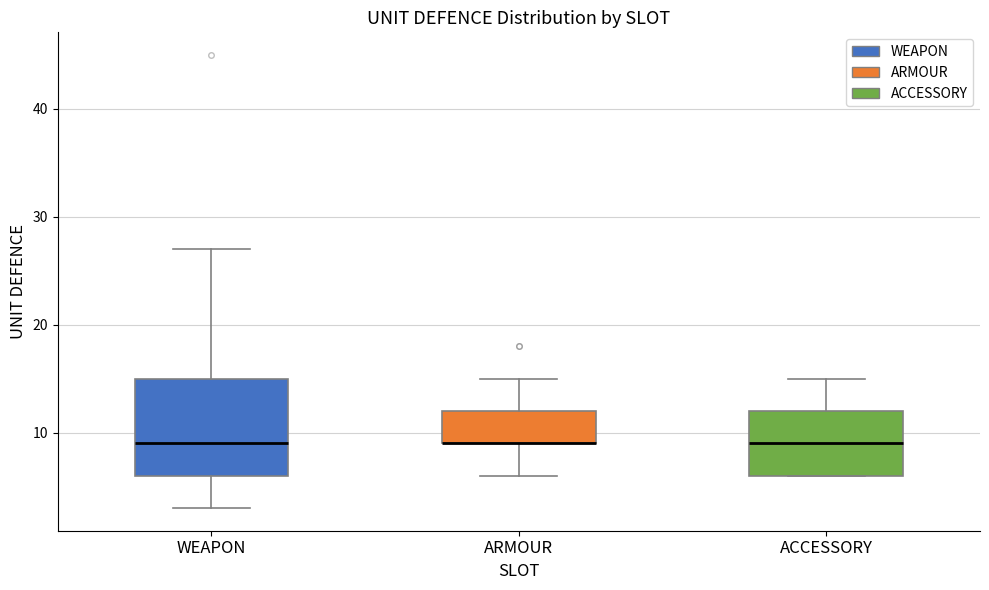

Where is the upper edge of the box for ARMOUR on the y-axis? The values are not printed on the chart, so give them approximately, as read against the axis.

12